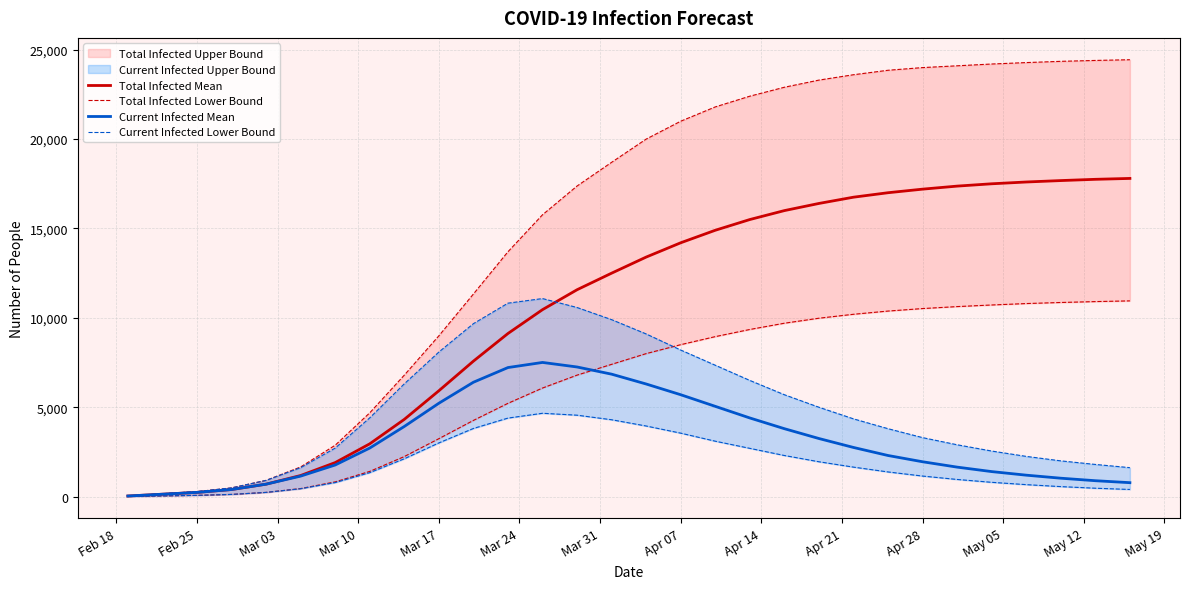

How many data points in predicted_current_infected_mean are less than 2717?

15